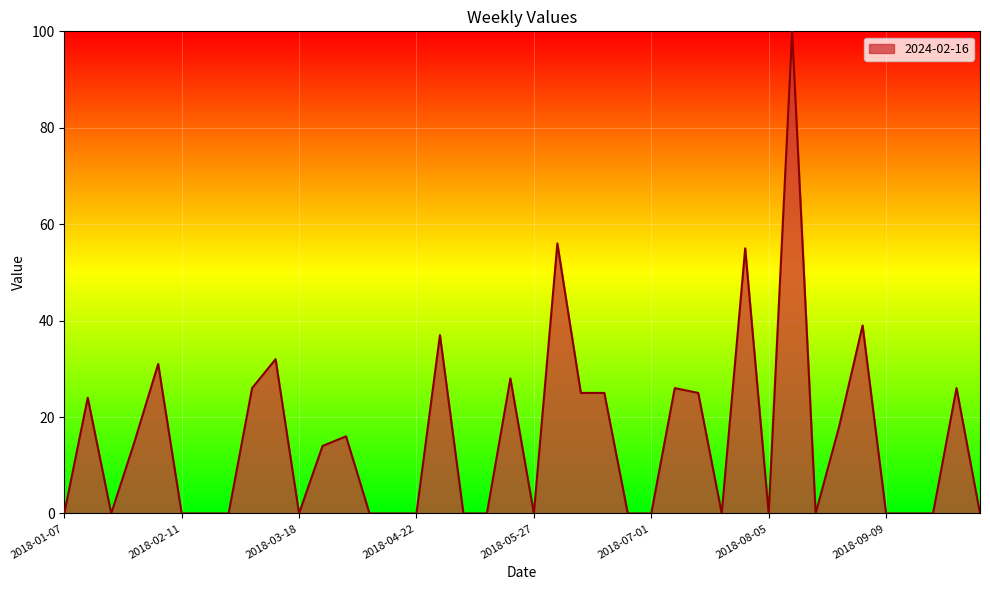

How many categories are shown in the chart?

40